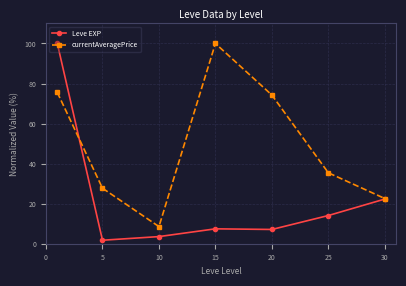

Which series has the largest range (max minus min)?

Leve EXP